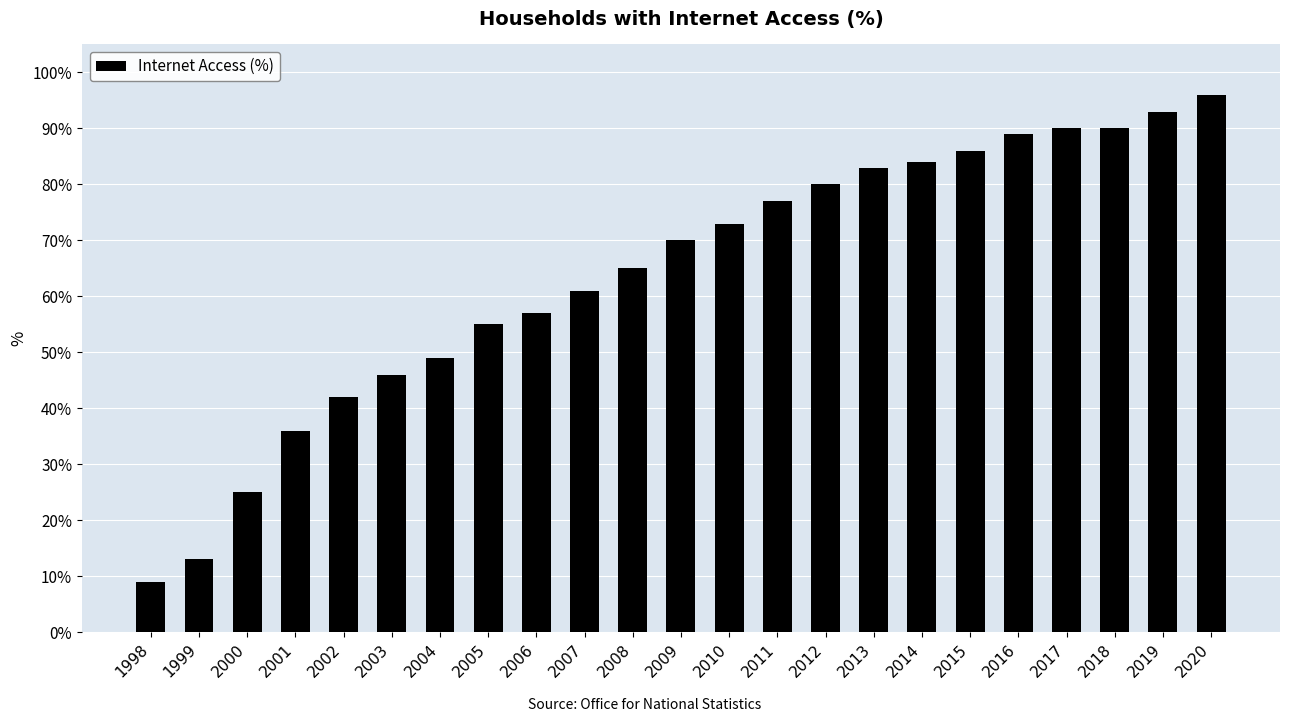

How many bars are there in total?

23